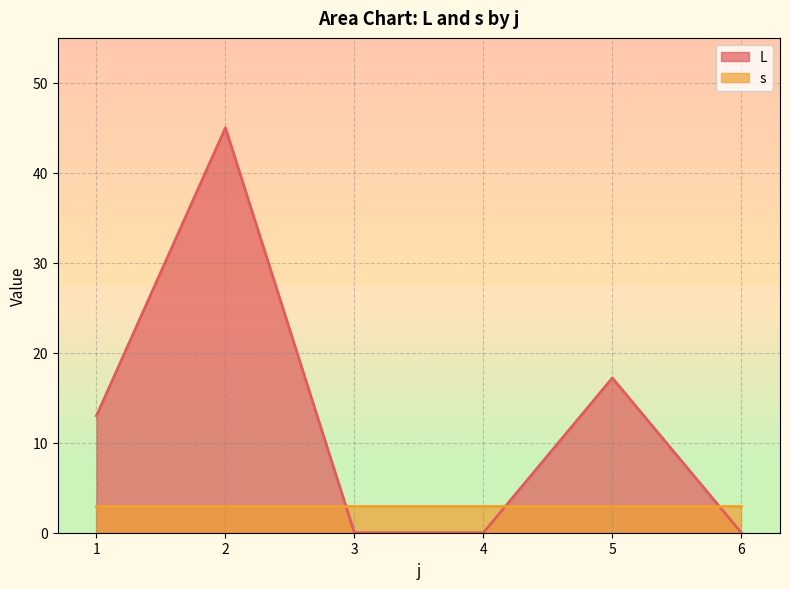

What are all the series names shown in the legend?

L, s